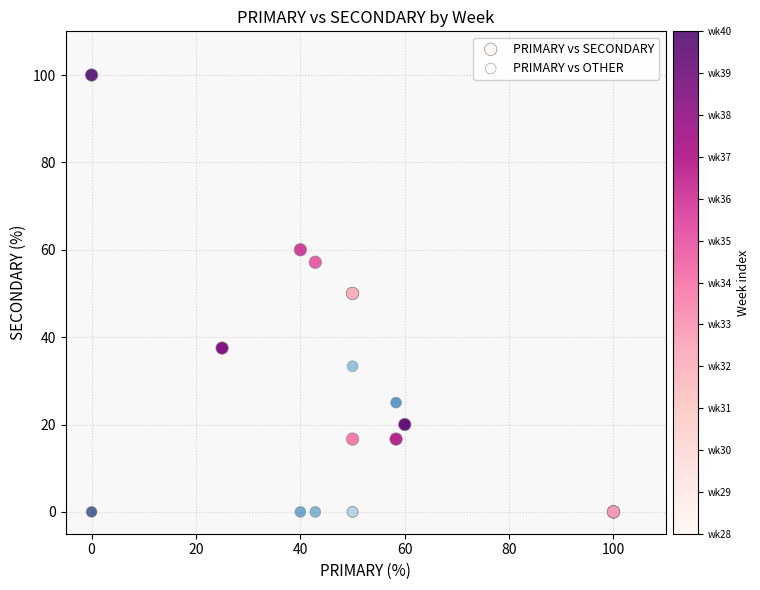

Which series reaches the maximum Y coordinate?

PRIMARY vs SECONDARY